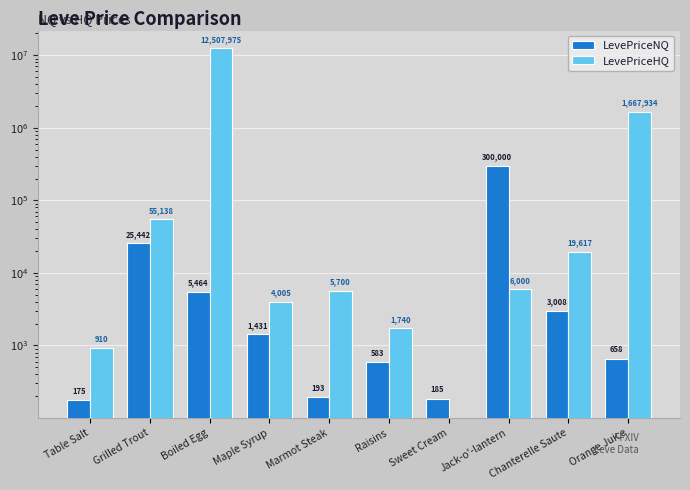

The LevePriceHQ series shows 1667934.8 at Orange Juice. True or false?

True